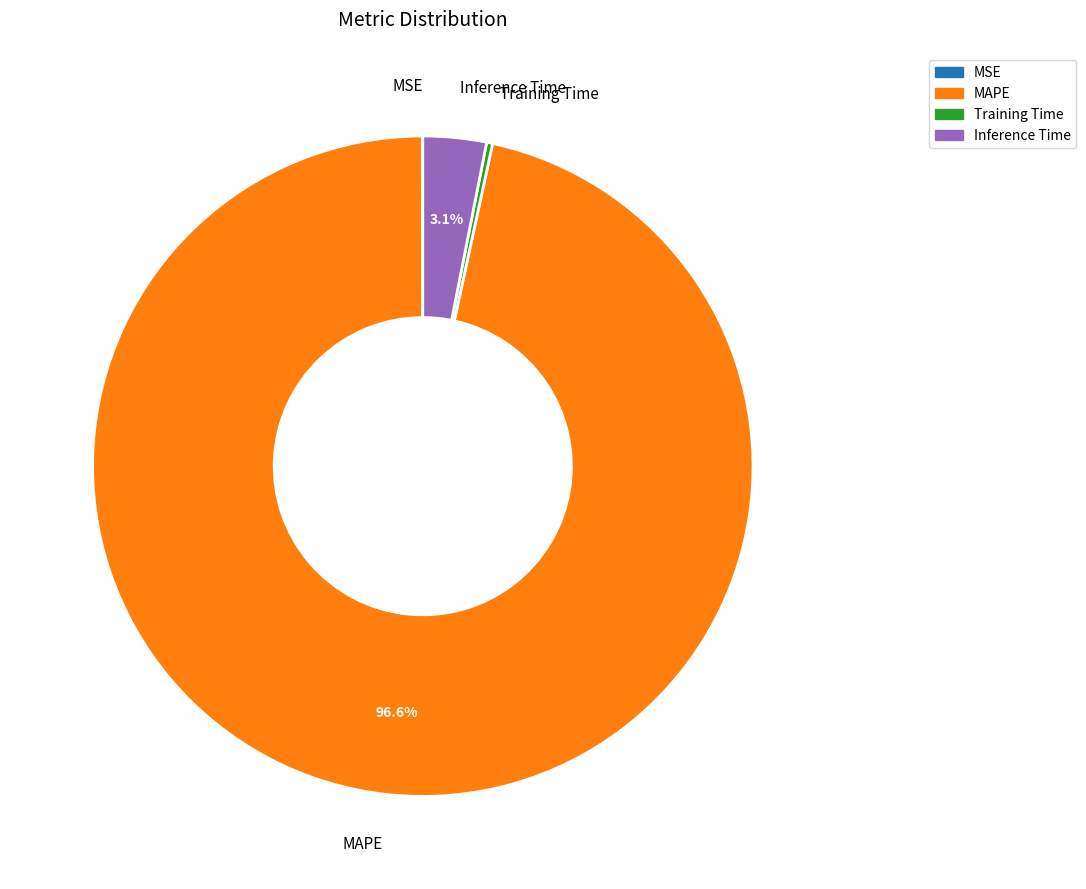

Which slice is the largest?

MAPE